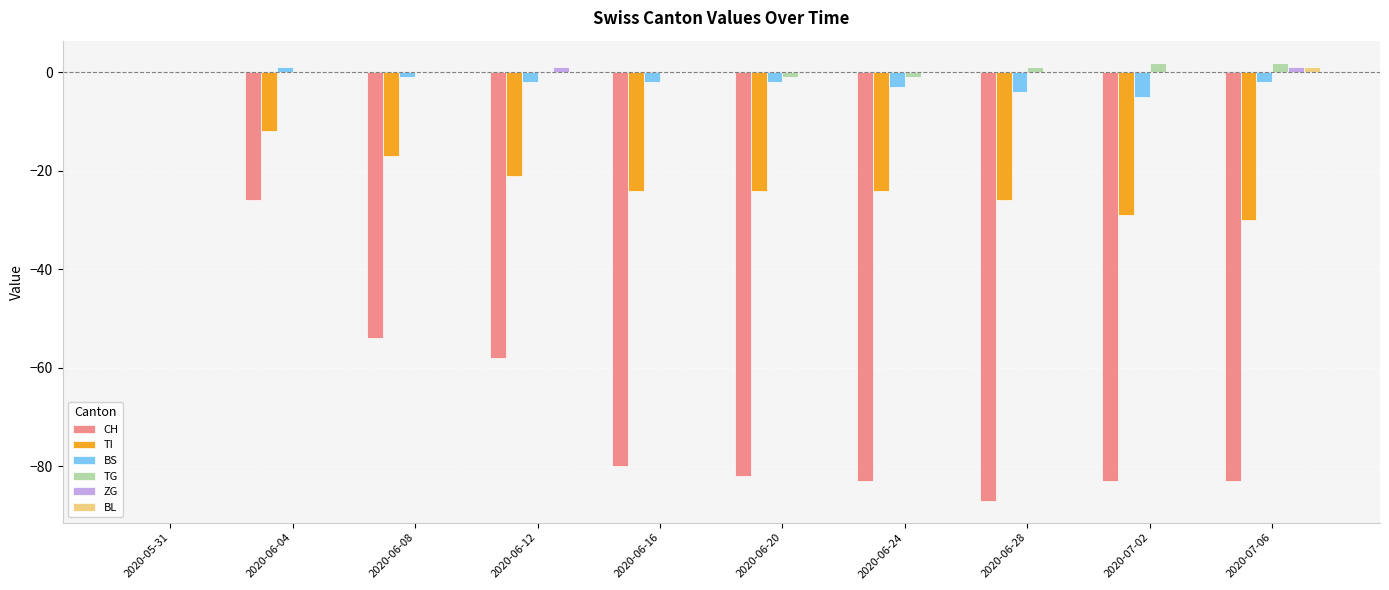

Are the bars grouped side by side (vs. stacked)?

Yes